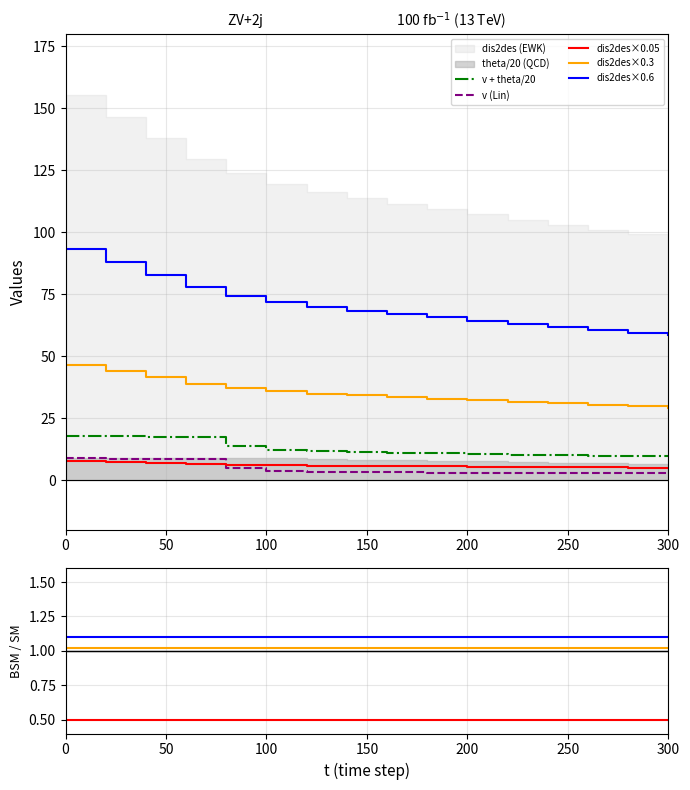

True or false: v + theta/20 and dis2des×0.6 cross at least once.

False